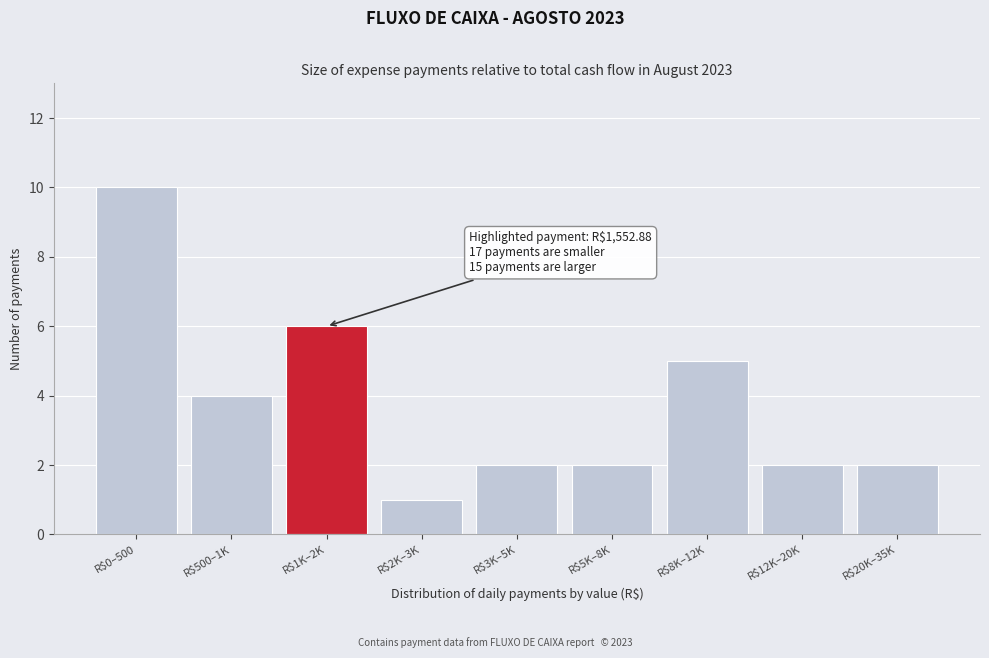

Reading left to right, extract all data points from this chart.

10	4	6	1	2	2	5	2	2